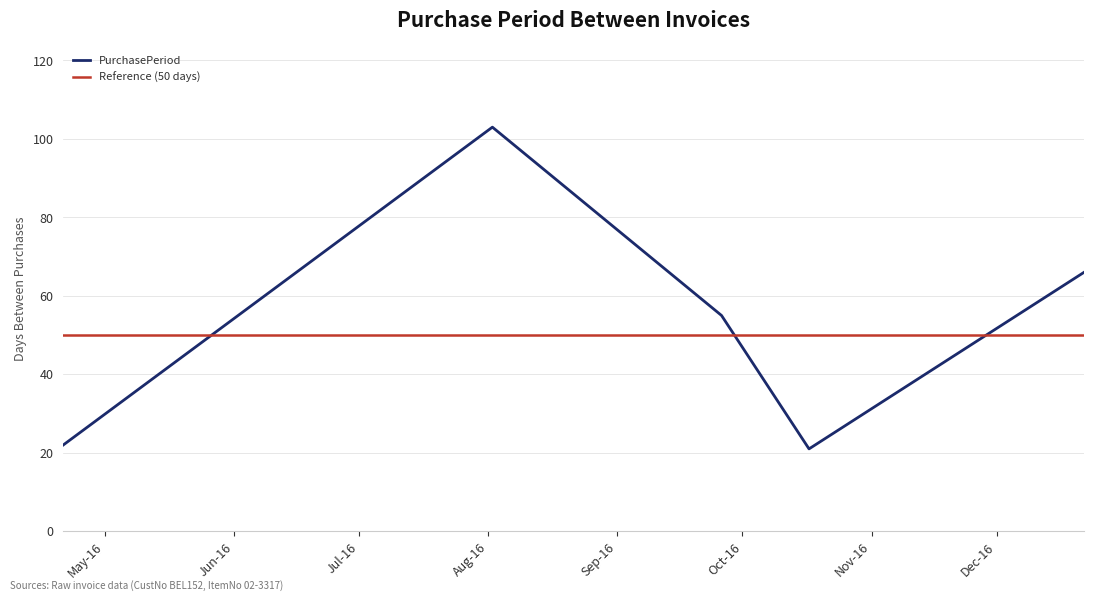

Does the chart have visible grid lines?

Yes